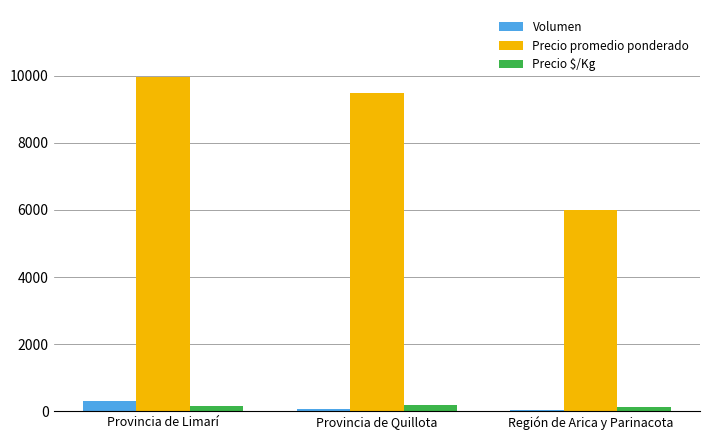

What is the value of the Precio promedio ponderado bar at the 1st from the left?

9970